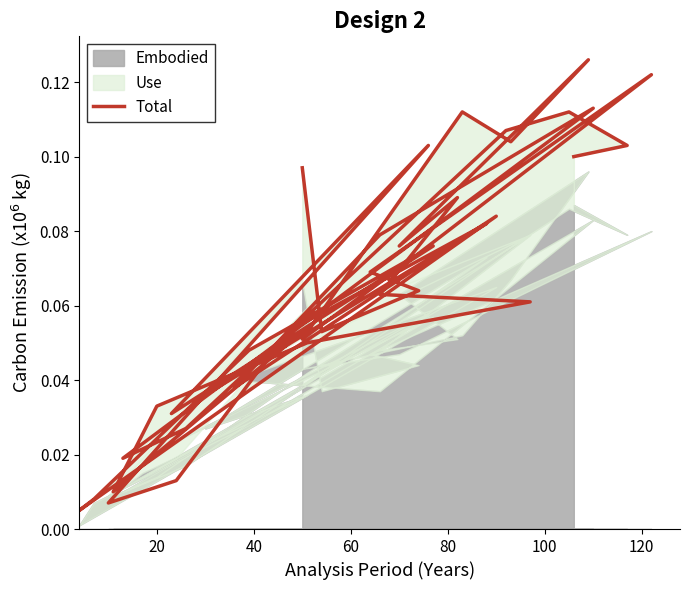

How many interior local valleys (lower than both neighbors) does the data have?

11